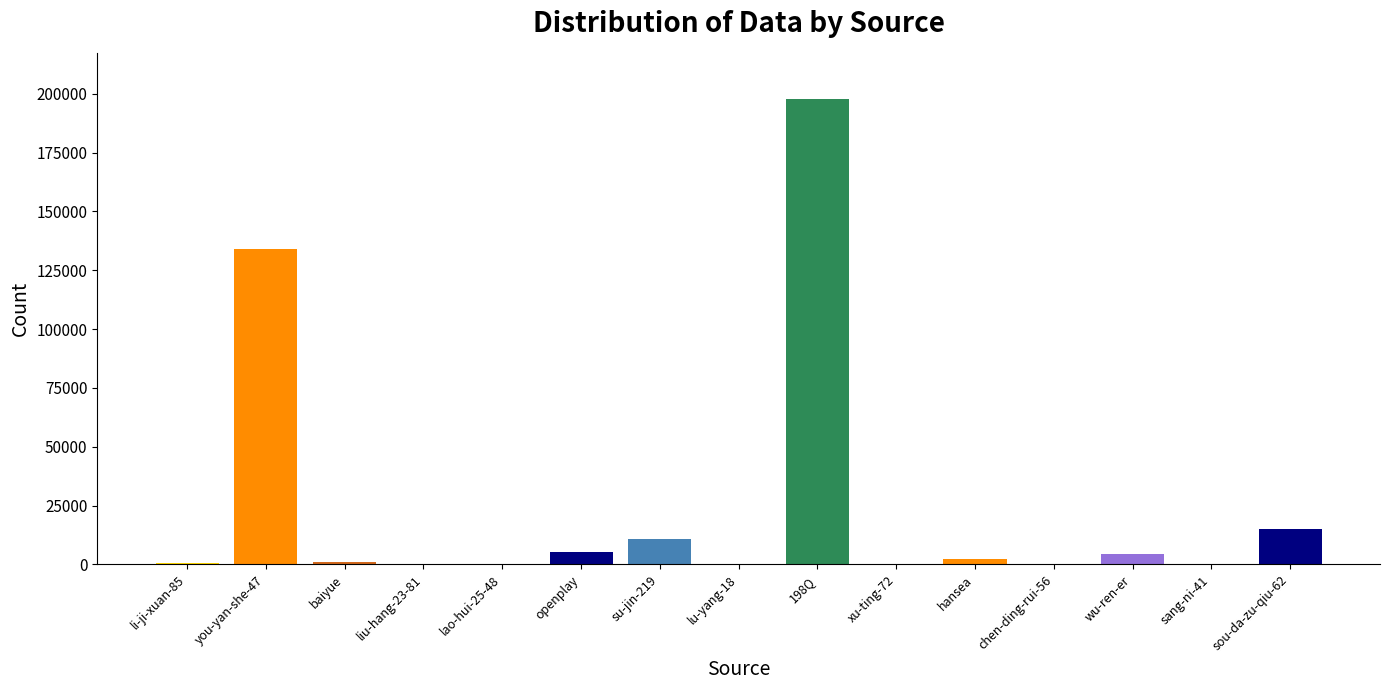

The value at sou-da-zu-qiu-62 is 25263. True or false?

False